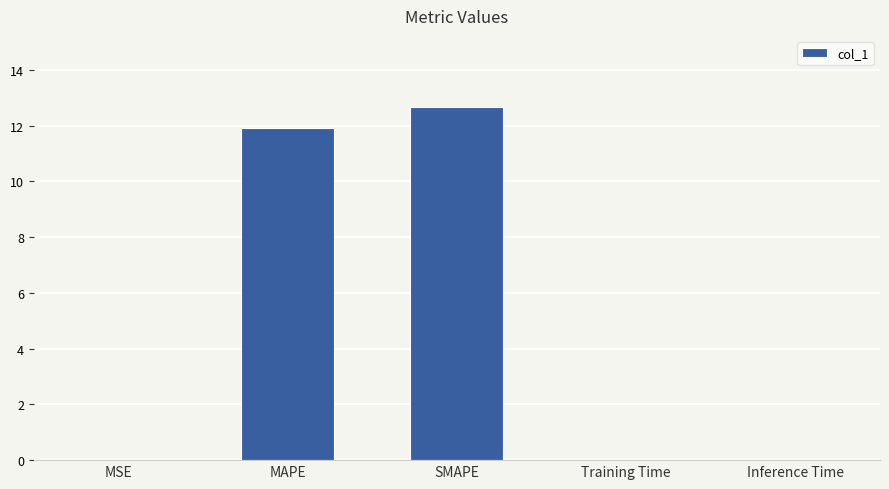

The chart shows a value of 5.1 at MAPE. True or false?

False